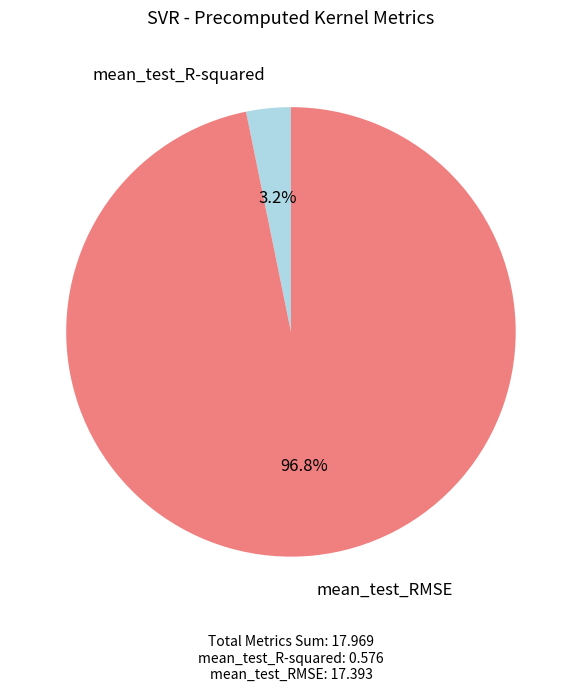

How many slices are in this pie chart?

2